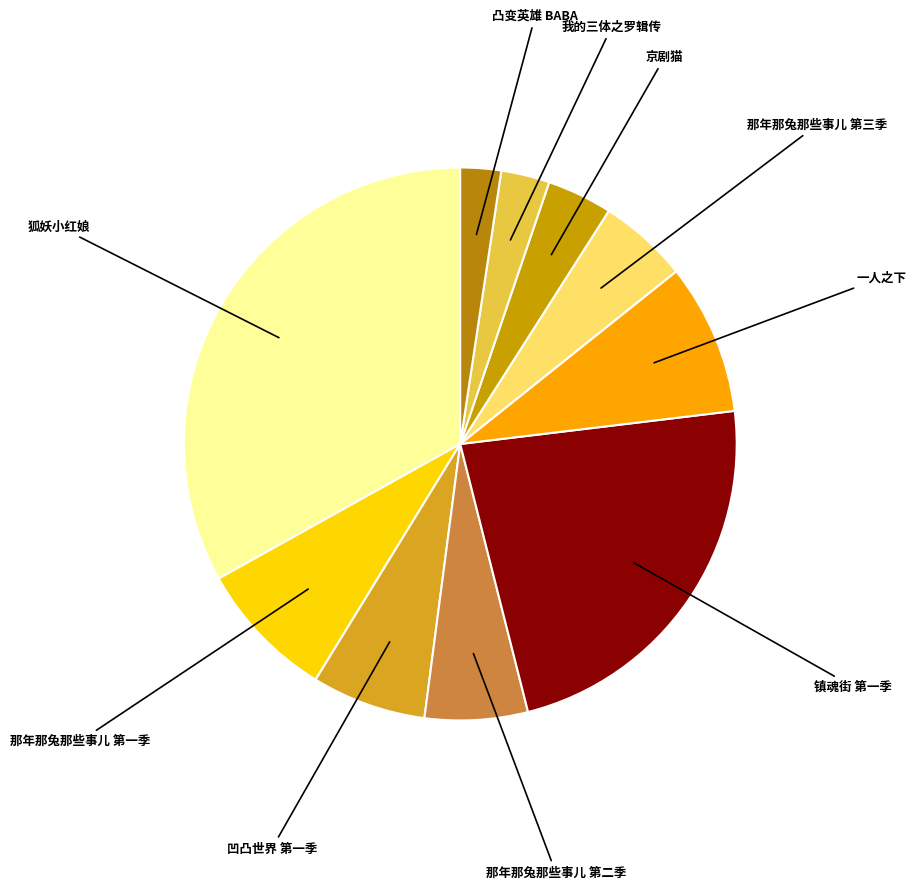

How many segments does this pie chart have?

10